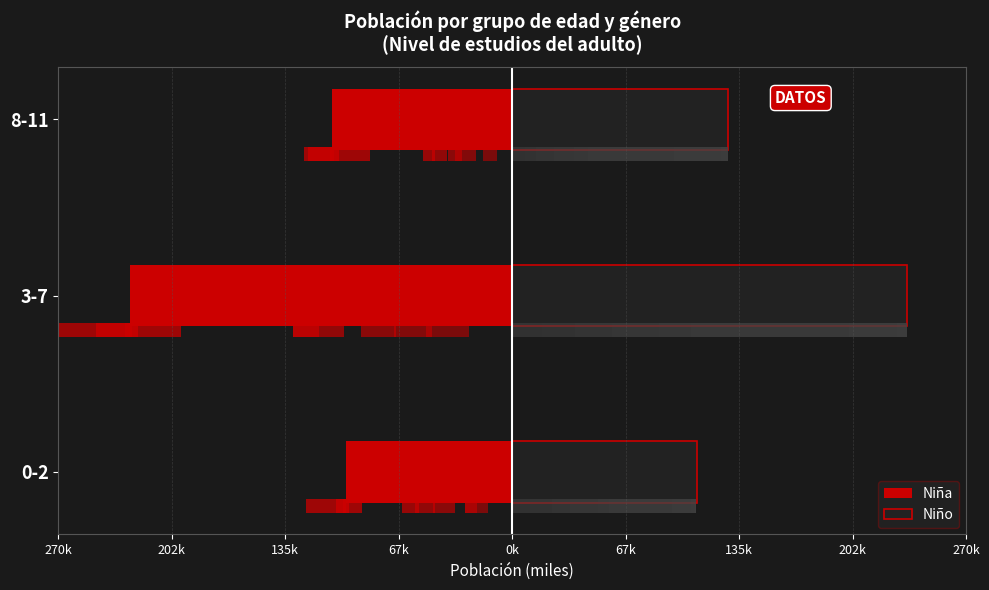

How many data points in Niño are less than 128?

1